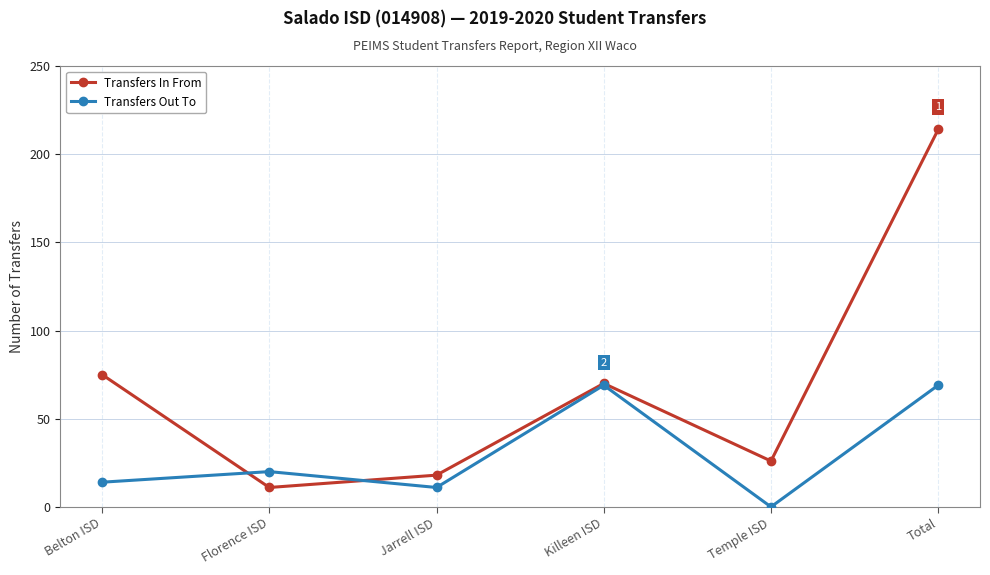

Reading right to left, list all the values displayed in this chart.

Transfers In From: 214	26	70	18	11	75
Transfers Out To: 69	0	69	11	20	14